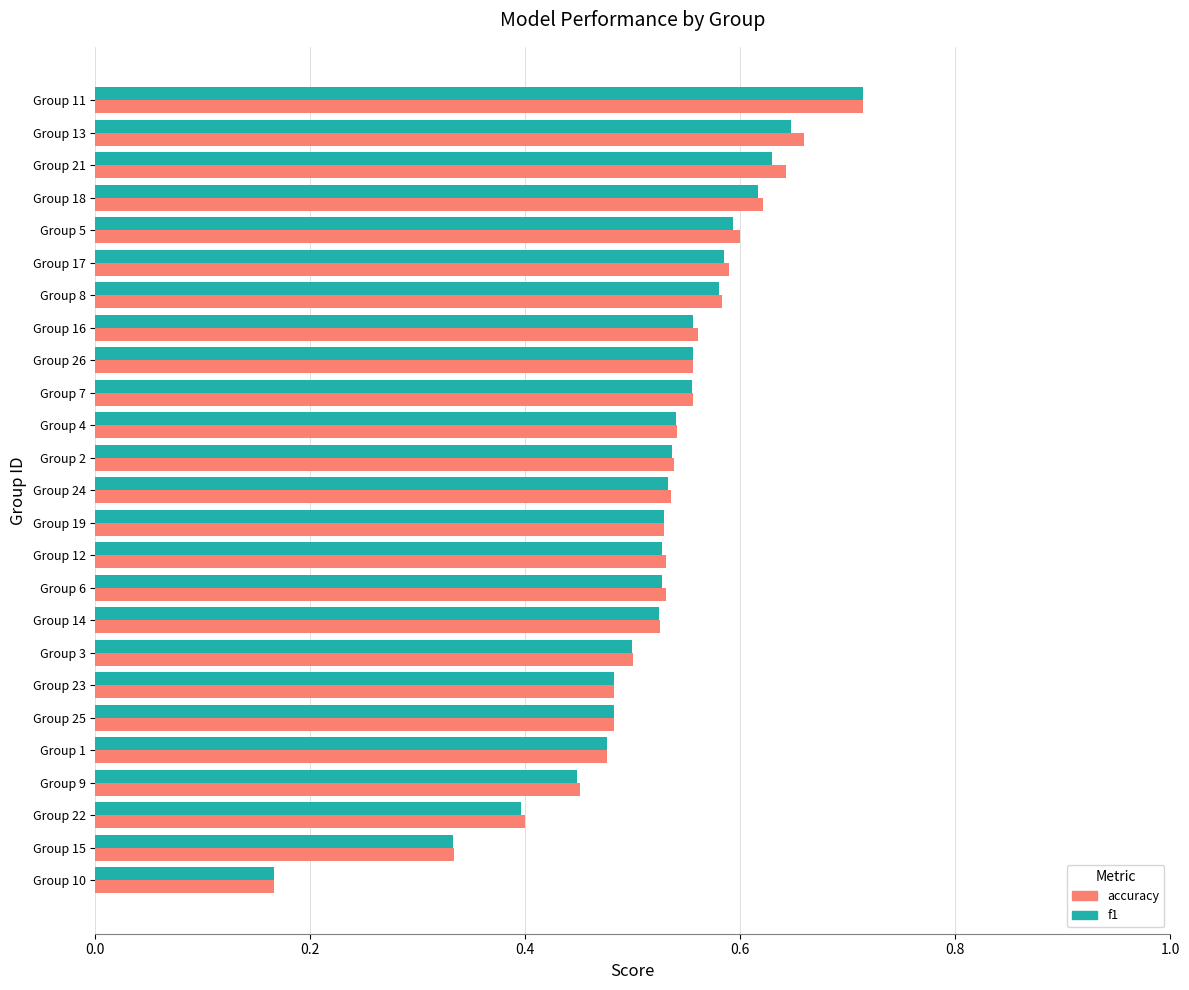

What is the sum of all f1 values?

13.0